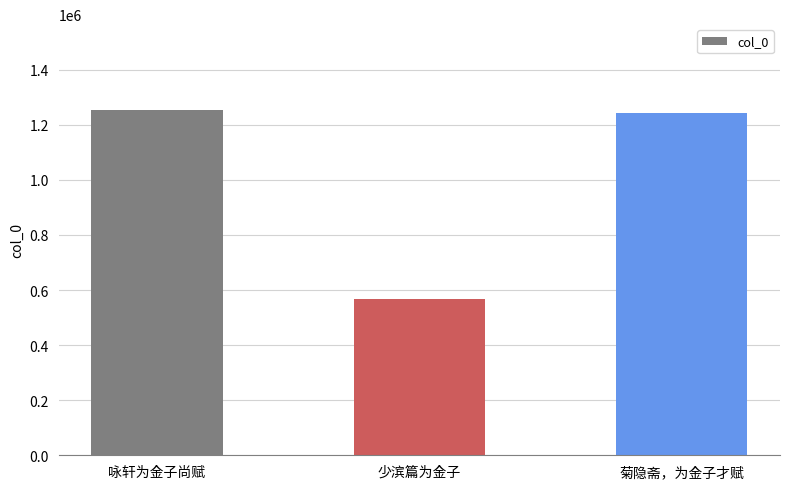

What is the difference between the values at 咏轩为金子尚赋 and 菊隐斋，为金子才赋?

9463